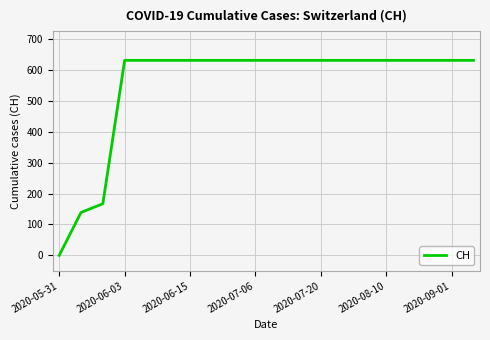

What is the difference between the maximum and minimum values?

631